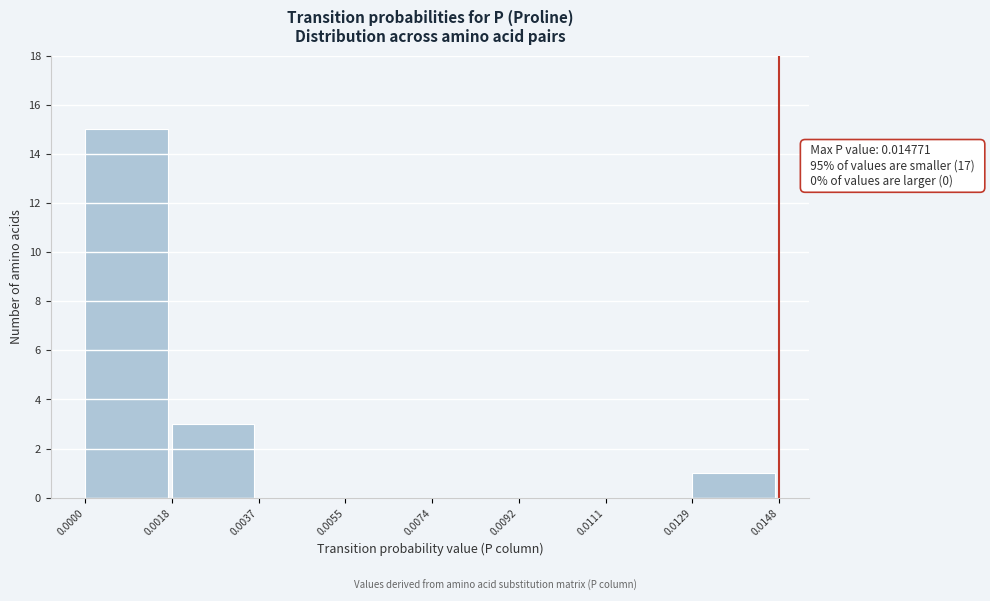

Which range on the x-axis has the tallest bar?

0.0000 to 0.0018